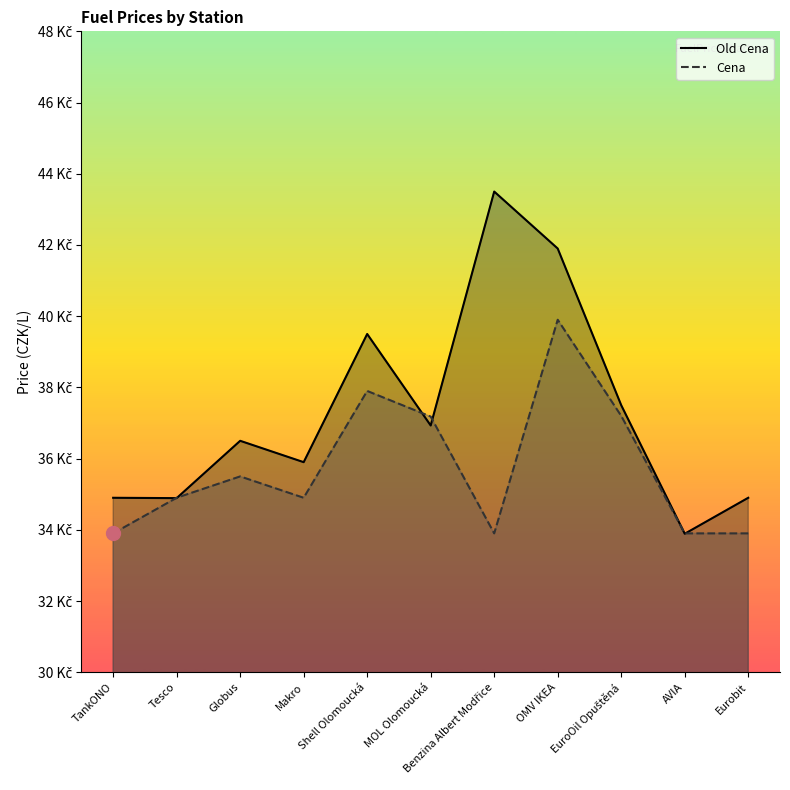

Reading left to right, extract all data points from this chart.

Old Cena: TankONO=34.9	Tesco=34.9	Globus=36.5	Makro=35.9	Shell Olomoucká=39.5	MOL Olomoucká=36.9	Benzina Albert Modřice=43.5	OMV IKEA=41.9	EuroOil Opuštěná=37.5	AVIA=33.9	Eurobit=34.9
Cena: TankONO=33.9	Tesco=34.9	Globus=35.5	Makro=34.9	Shell Olomoucká=37.9	MOL Olomoucká=37.2	Benzina Albert Modřice=33.9	OMV IKEA=39.9	EuroOil Opuštěná=37.2	AVIA=33.9	Eurobit=33.9